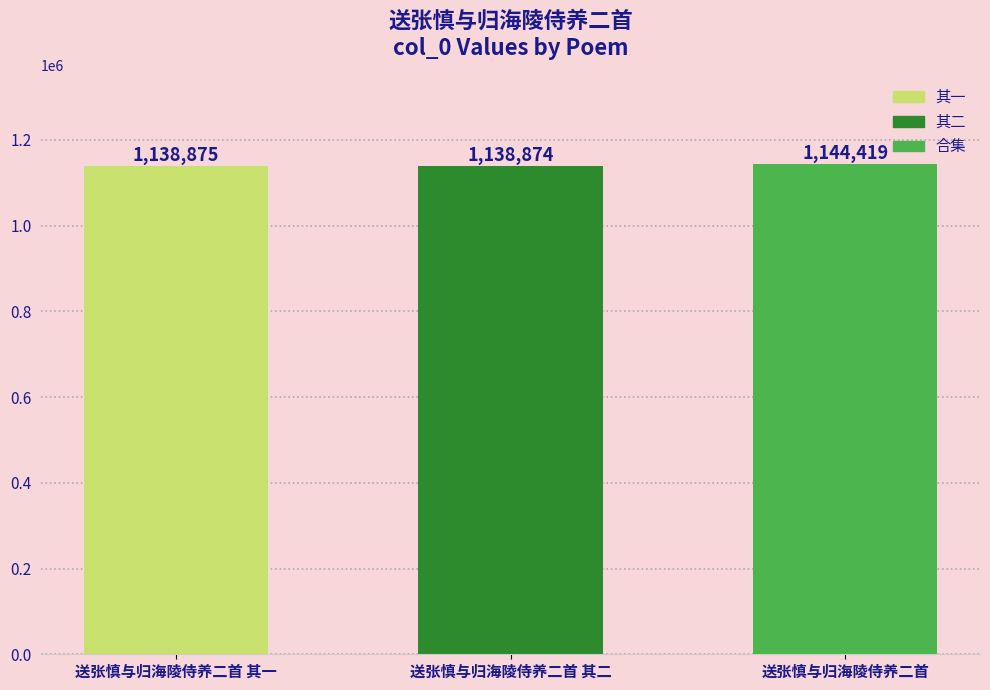

Reading right to left, list all the values displayed in this chart.

送张慎与归海陵侍养二首=1144419	送张慎与归海陵侍养二首 其二=1138874	送张慎与归海陵侍养二首 其一=1138875